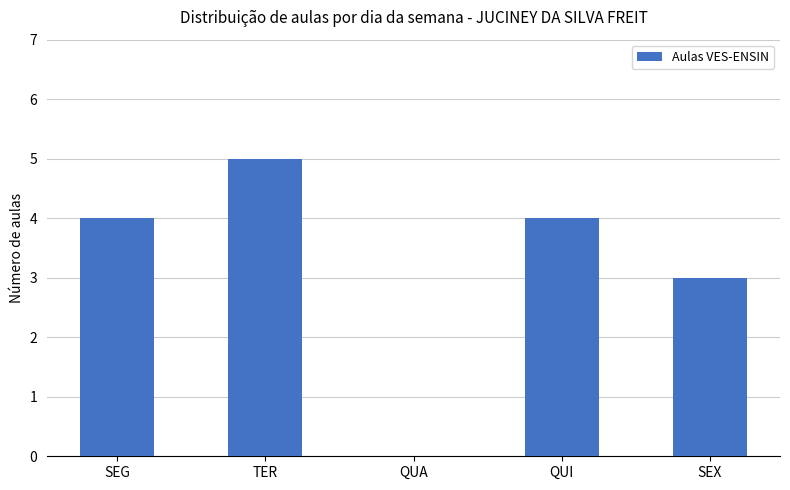

The value at QUA is 0. True or false?

True